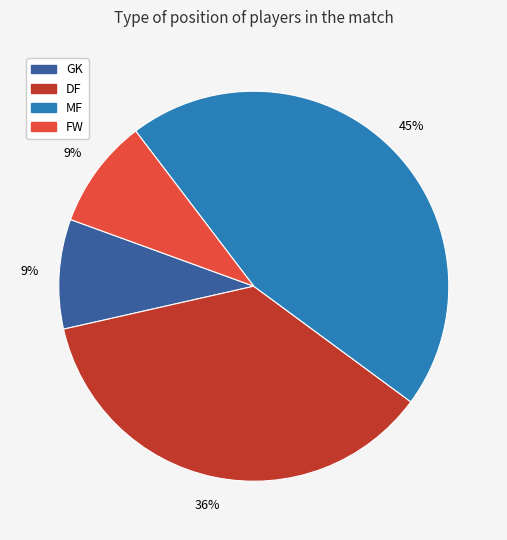

Do GK and MF together represent more than half of the pie?

Yes